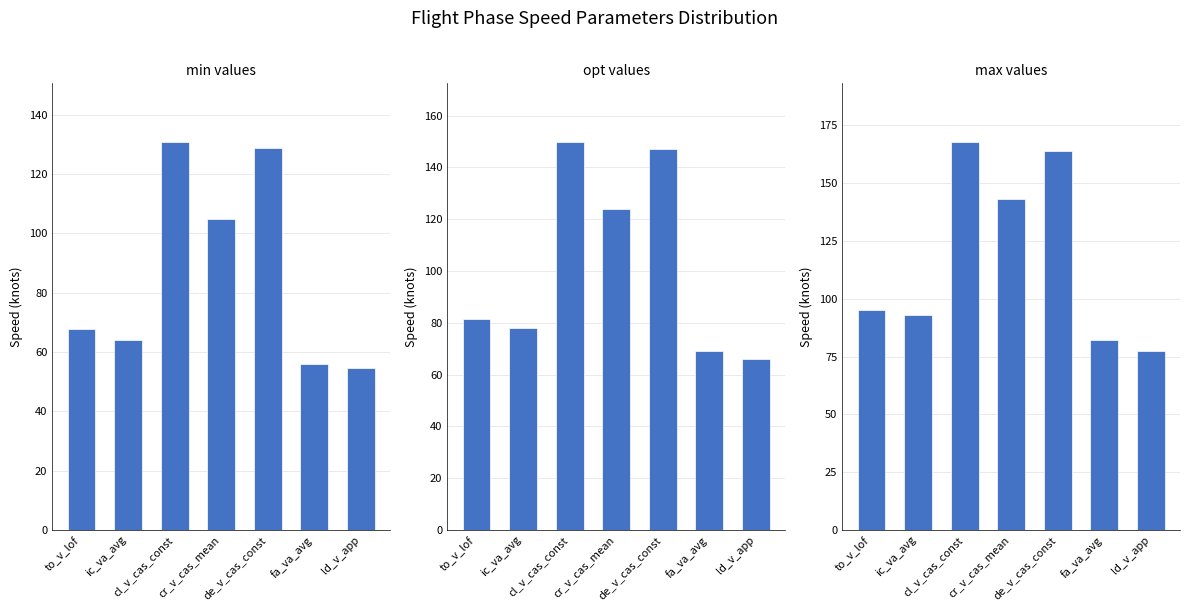

The max series shows 77.6 at ld_v_app. True or false?

True